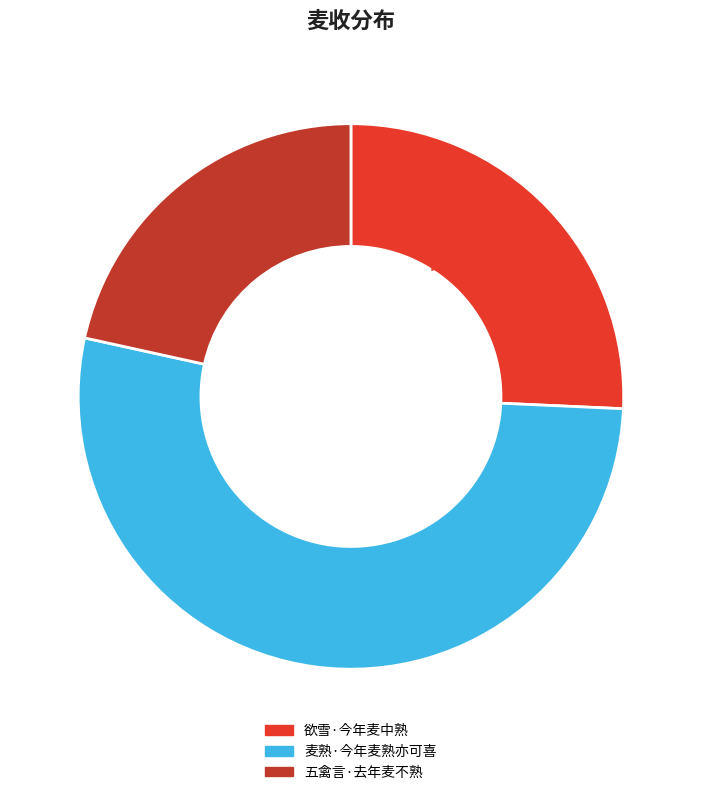

What percentage is NOT represented by 麦熟·今年麦熟亦可喜?

47.3%